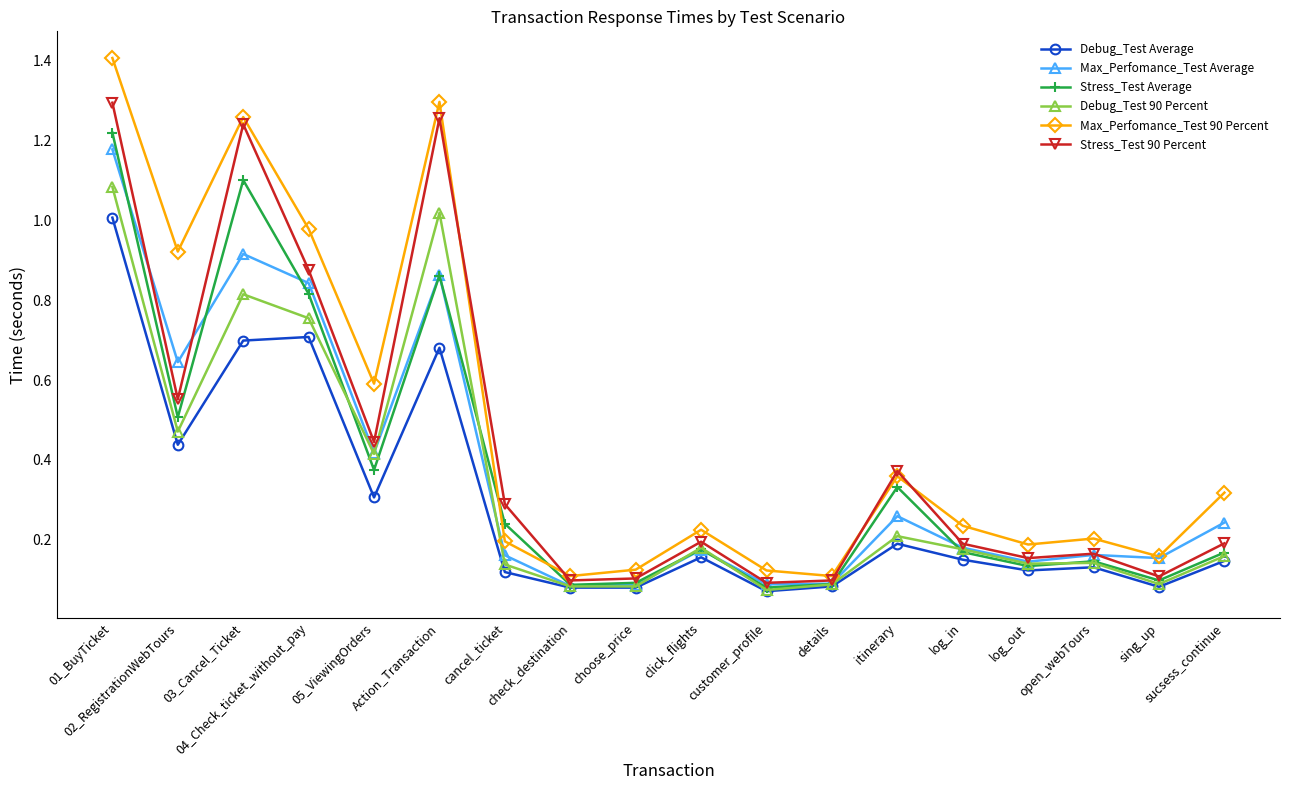

Rank the series by their maximum value, from lowest to highest.

Debug_Test Average, Debug_Test 90 Percent, Max_Perfomance_Test Average, Stress_Test Average, Stress_Test 90 Percent, Max_Perfomance_Test 90 Percent